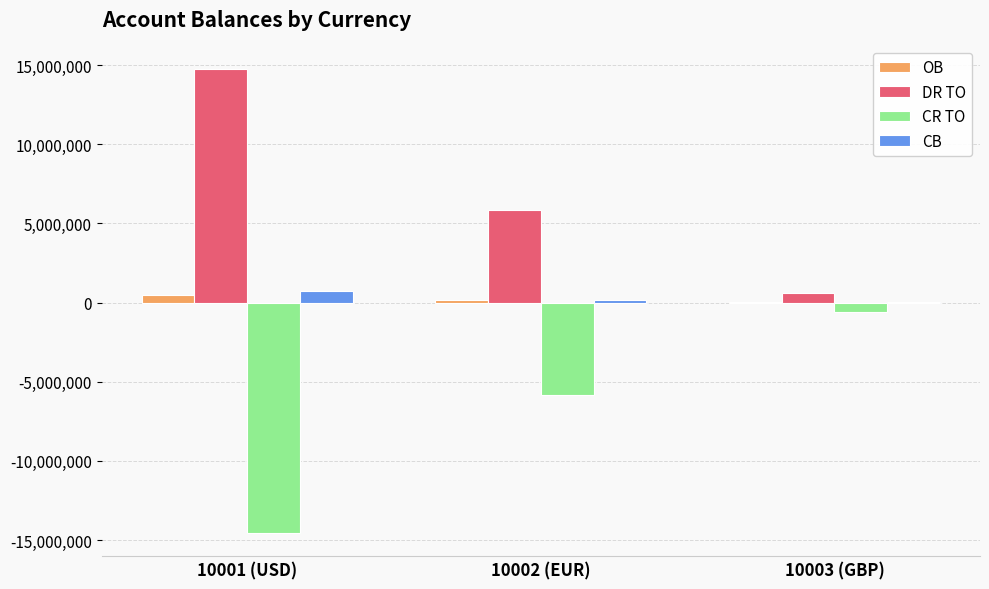

The DR TO series shows 21758211 at 10001 (USD). True or false?

False